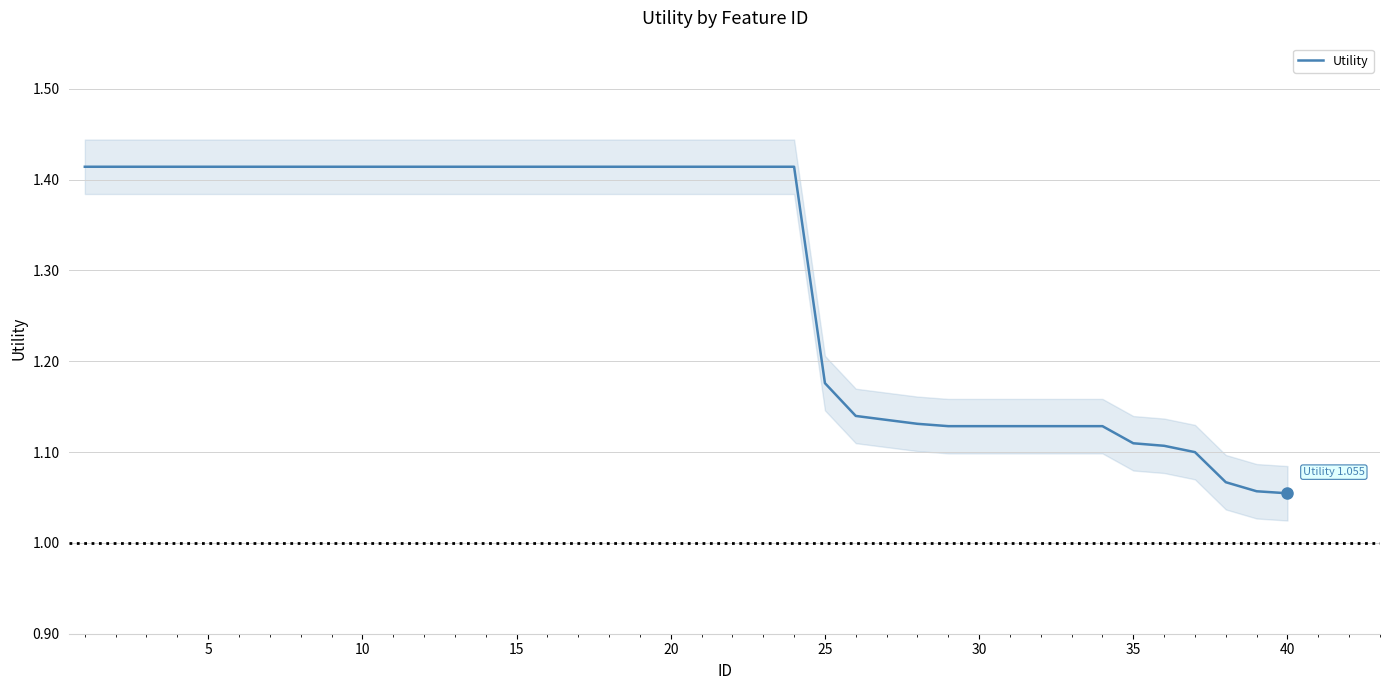

What is the sum of all values?

51.8